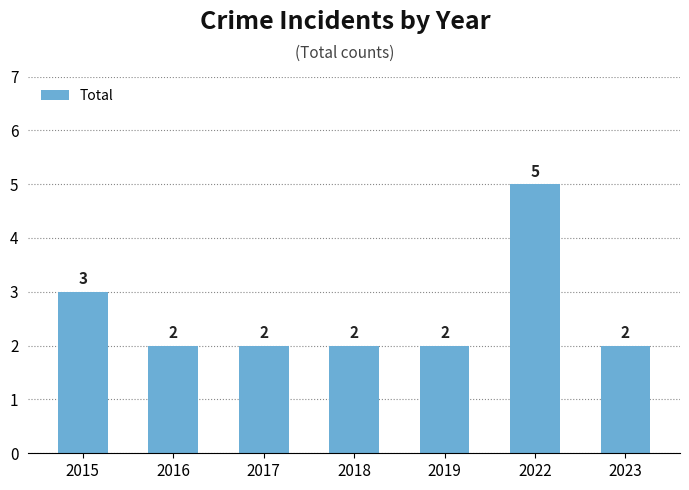

Reading right to left, extract all data points from this chart.

2	5	2	2	2	2	3